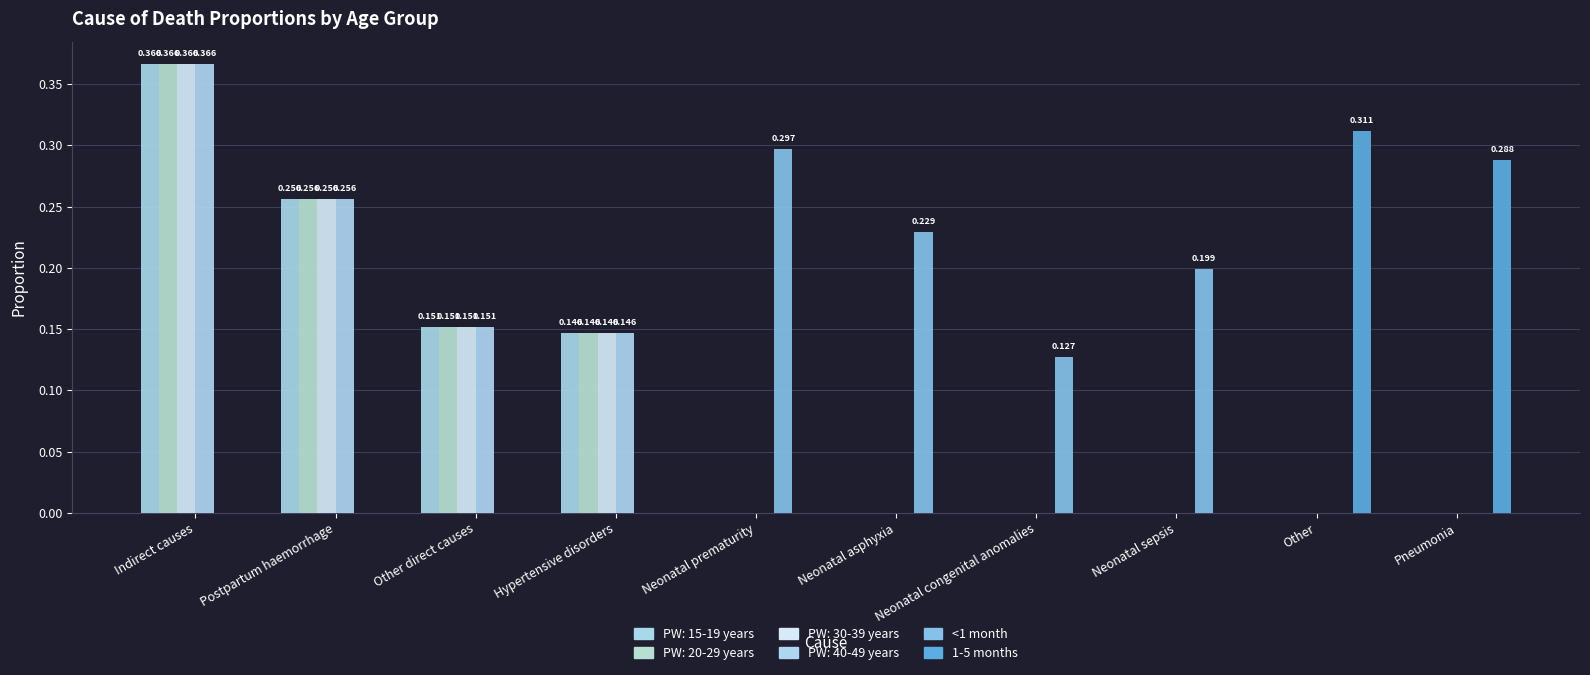

What is the sum of all 1-5 months values?

0.6